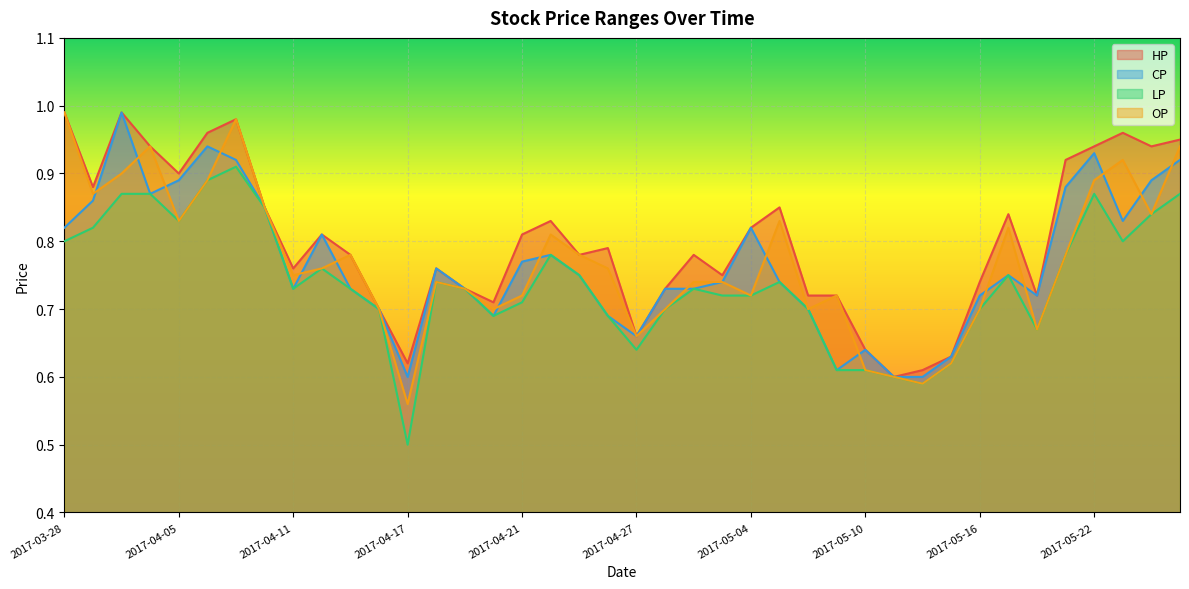

What is the difference between the maximum and minimum values in the CP series?

0.4